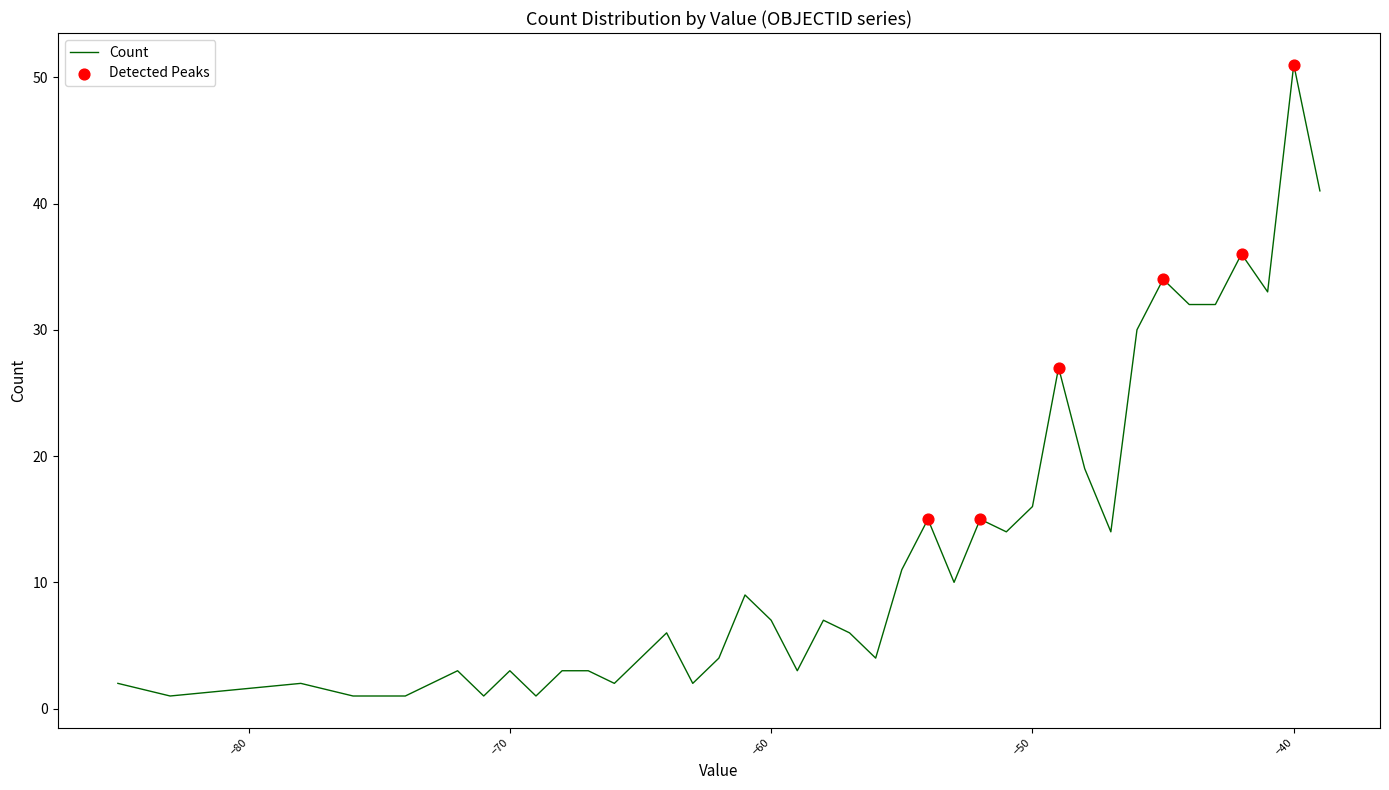

What is the difference between the maximum and minimum values?

50